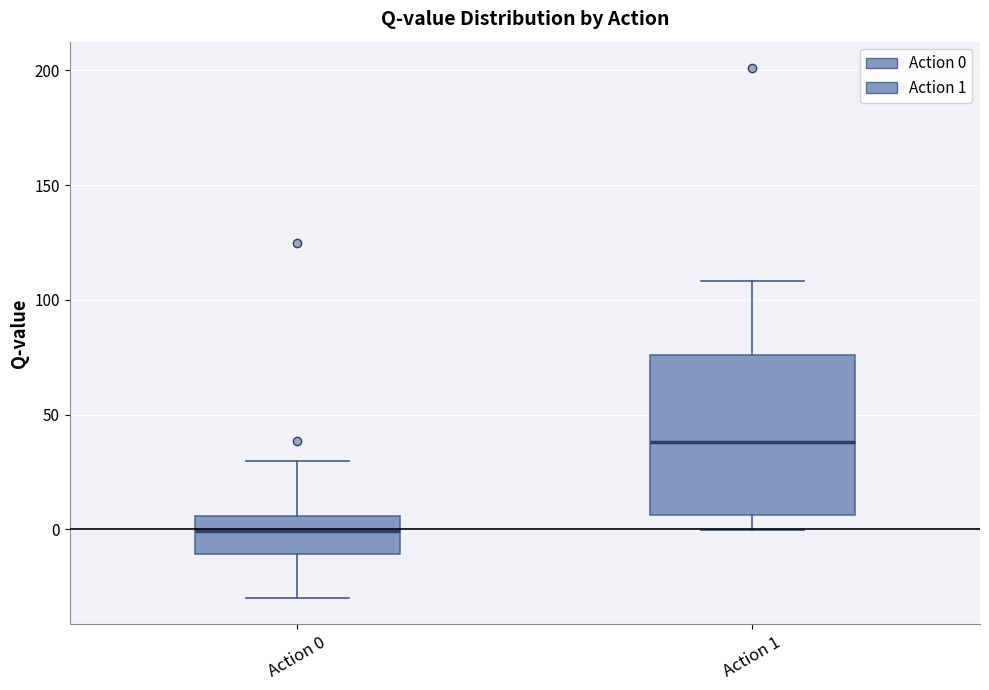

Where is the upper edge of the box for Action 0 on the y-axis? The values are not printed on the chart, so give them approximately, as read against the axis.

5